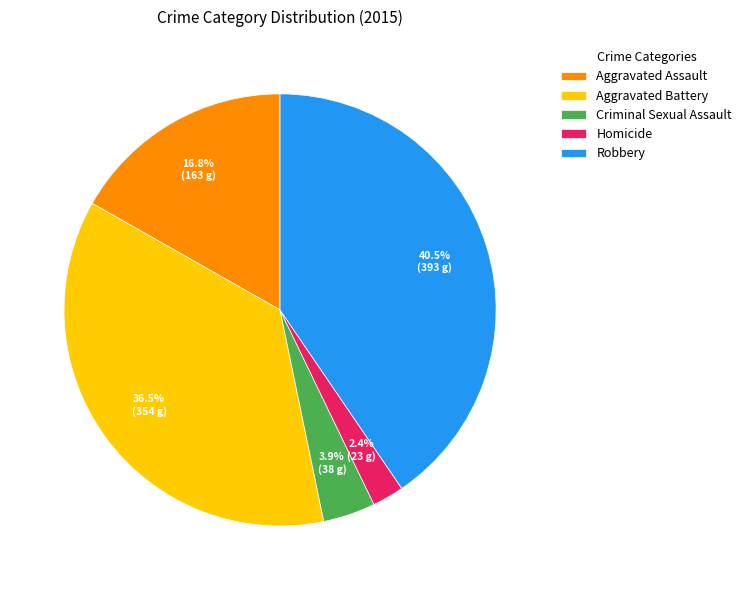

The Homicide slice represents 15% of the pie. True or false?

False